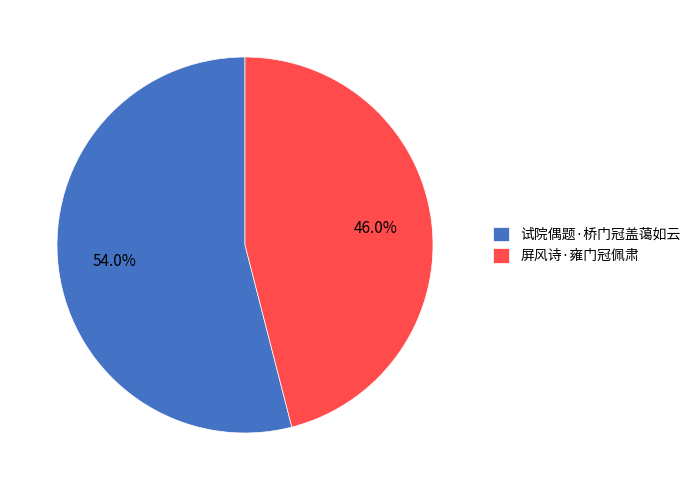

Does 屏风诗·雍门冠佩肃 account for over 50% of the chart?

No